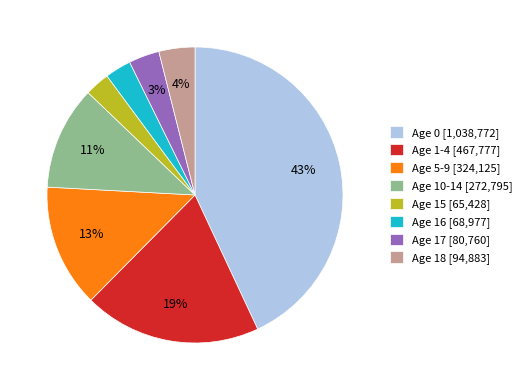

How many slices are in this pie chart?

8